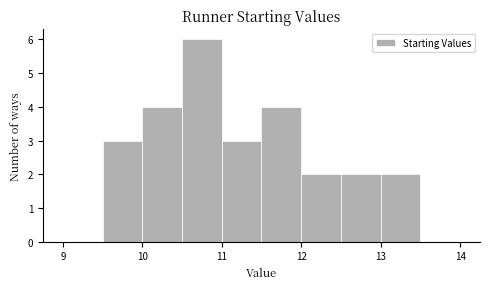

Over which range of the x-axis is the bar tallest?

10.5 to 11.0